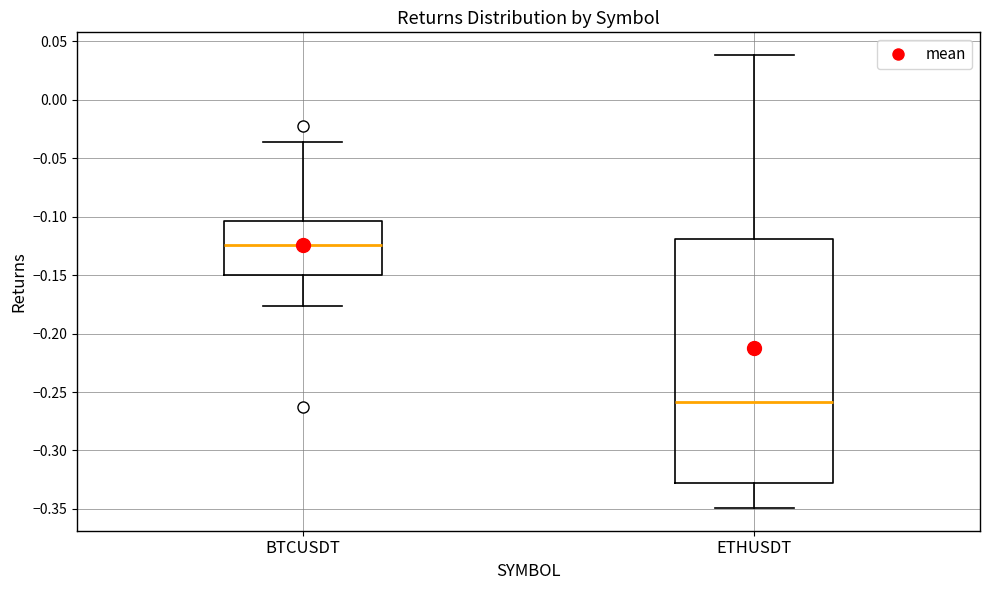

Which box's median line is the lowest?

ETHUSDT